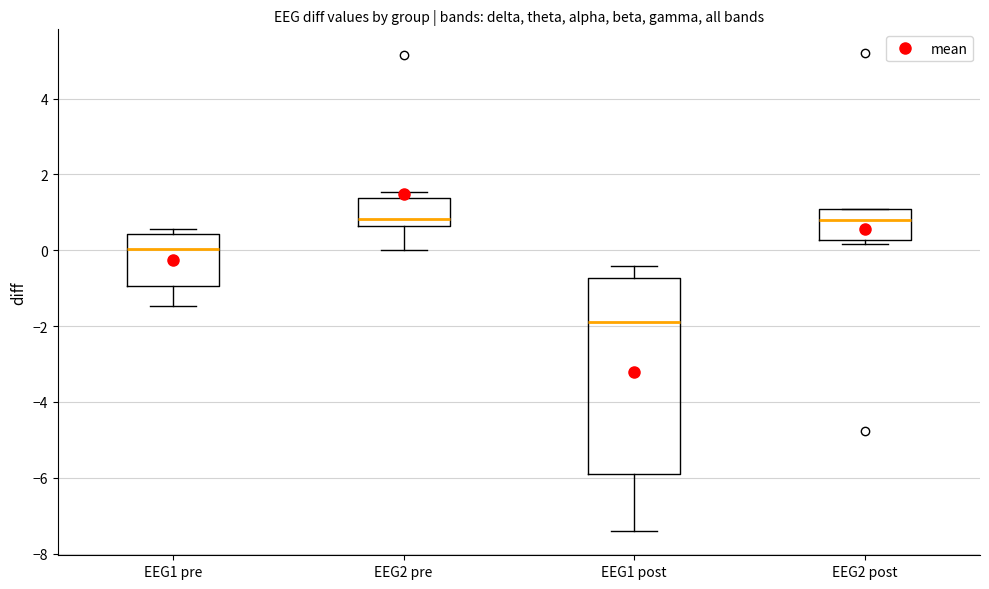

Where is the upper edge of the box for EEG1 pre on the y-axis? The values are not printed on the chart, so give them approximately, as read against the axis.

0.4